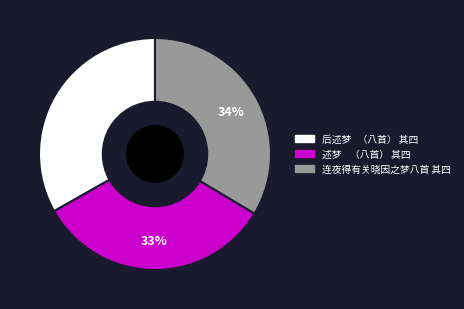

Count the number of slices in the pie.

3